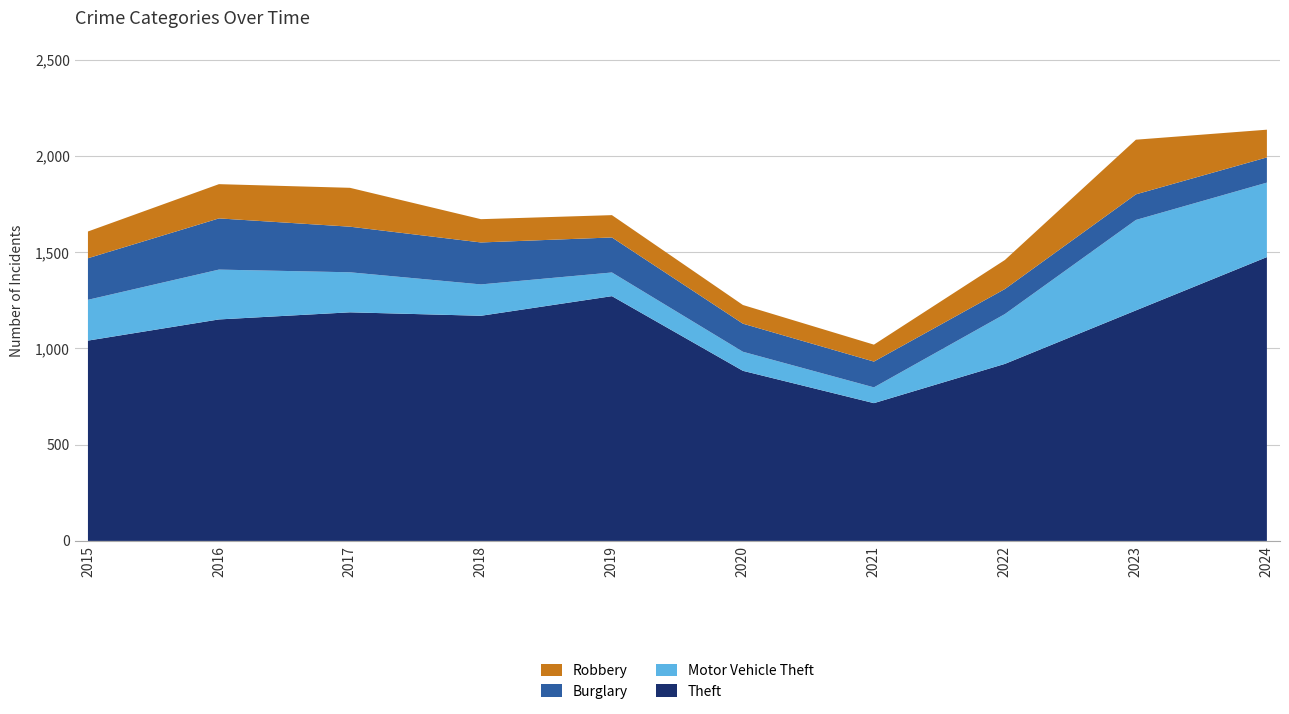

Reading right to left, list all the values displayed in this chart.

Theft: 1475	1198	920	716	884	1272	1170	1188	1151	1041
Motor Vehicle Theft: 387	470	259	82	99	123	163	208	259	212
Burglary: 131	133	130	134	146	182	218	237	266	216
Robbery: 144	284	151	88	97	116	121	202	178	139